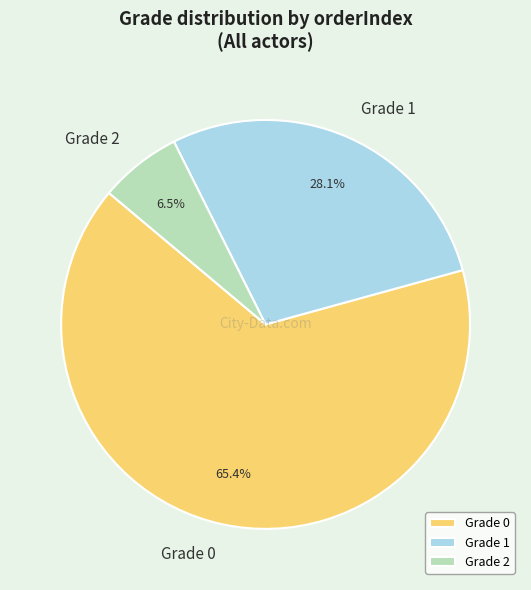

Which category has the biggest portion of the pie?

Grade 0